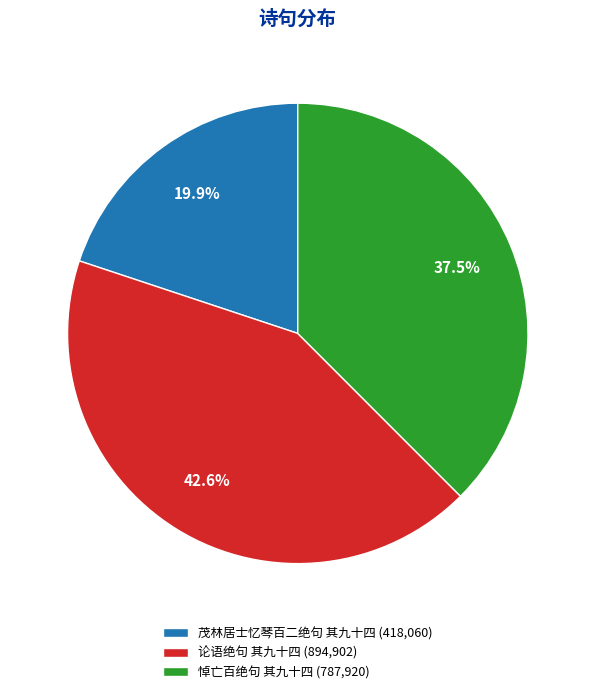

Which has a higher value, 论语绝句 其九十四 or 茂林居士忆琴百二绝句 其九十四?

论语绝句 其九十四